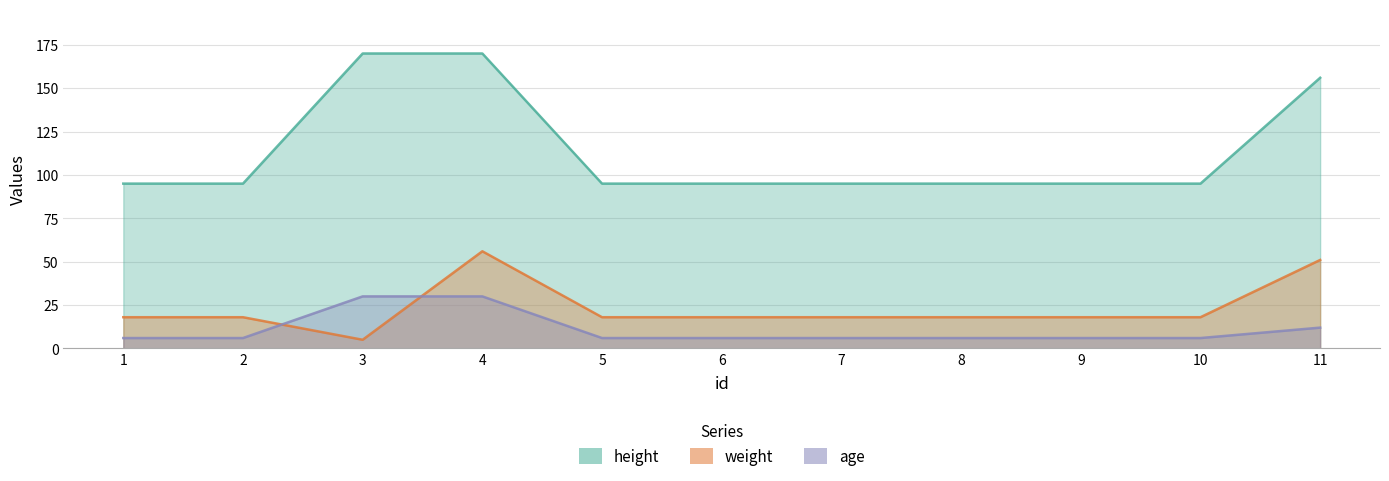

Which has a higher value, 2 or 6?

2